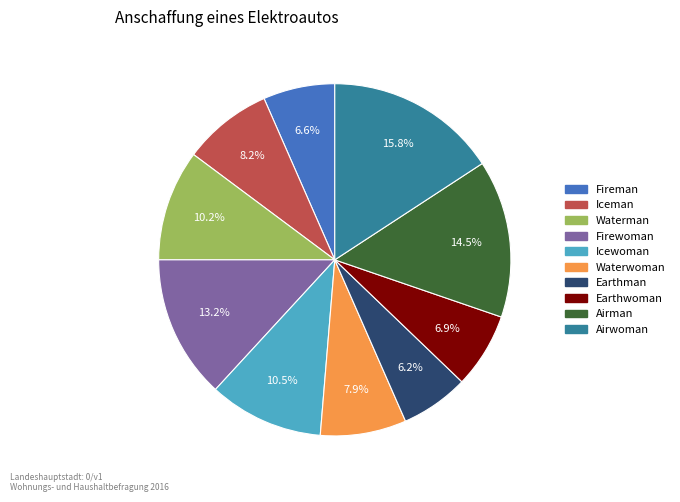

The Airwoman slice represents 26% of the pie. True or false?

False